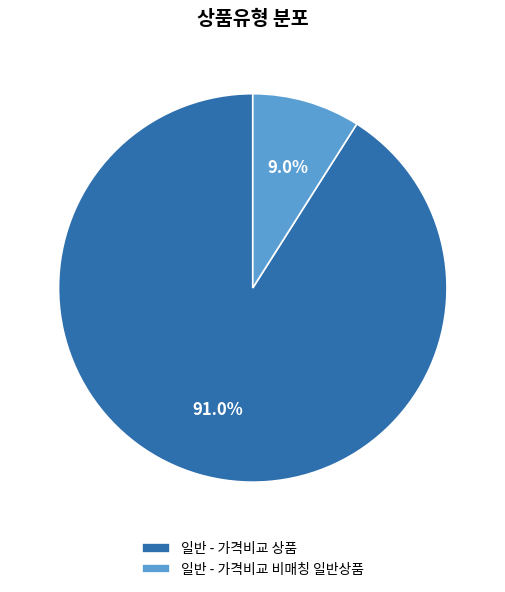

True or false: 일반 - 가격비교 비매칭 일반상품 accounts for 9% of the total.

True